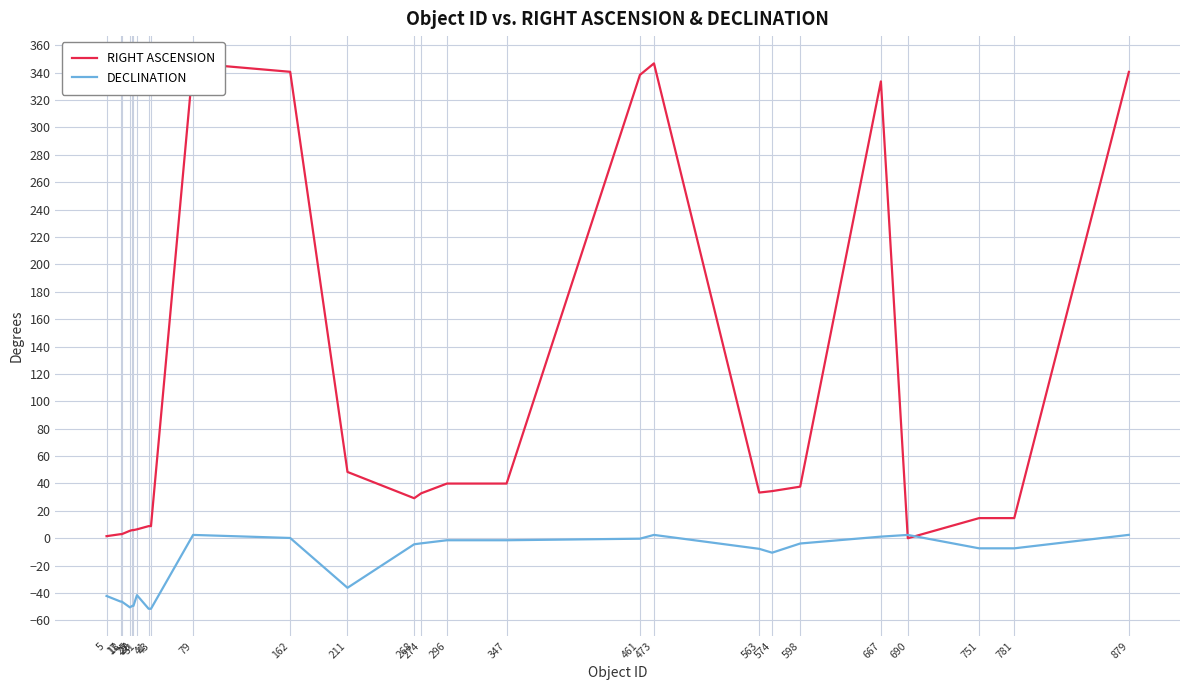

True or false: DECLINATION has a value of -3.8 at 598.

True